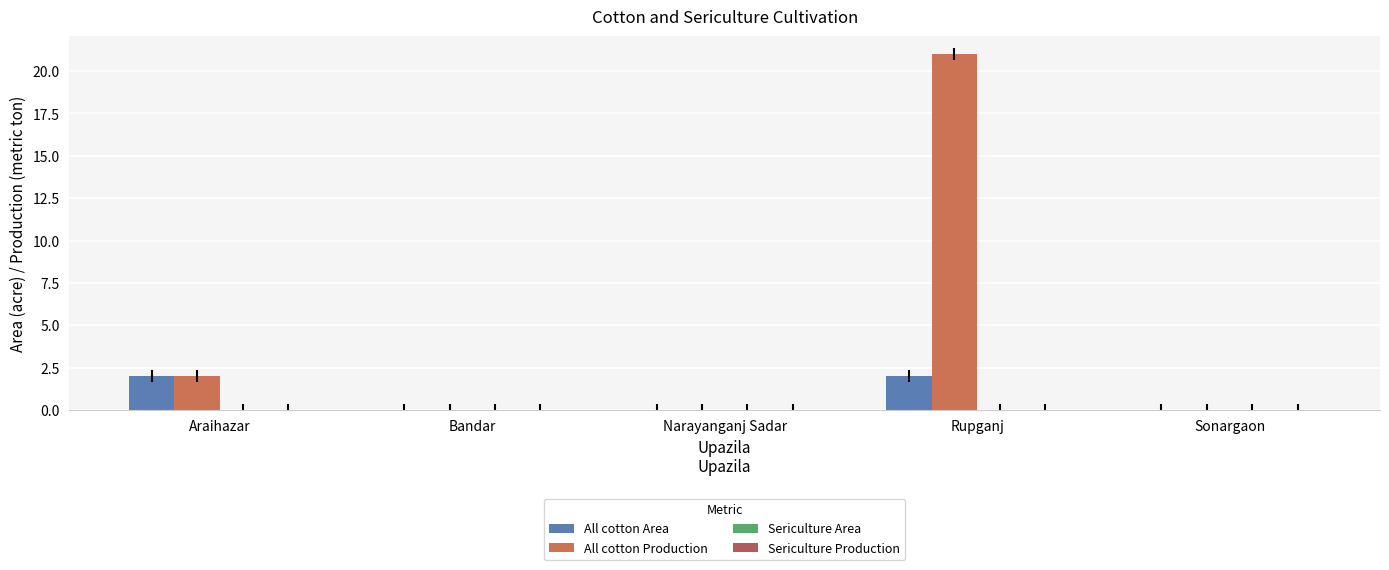

True or false: All cotton Area has a value of 0 at Sonargaon.

True